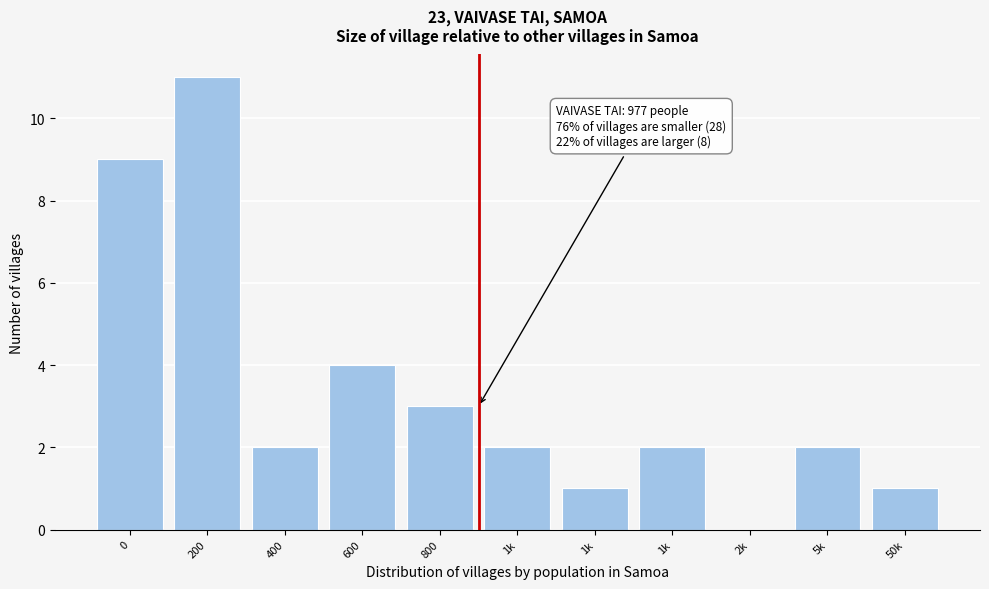

How many data points does each series have?

11